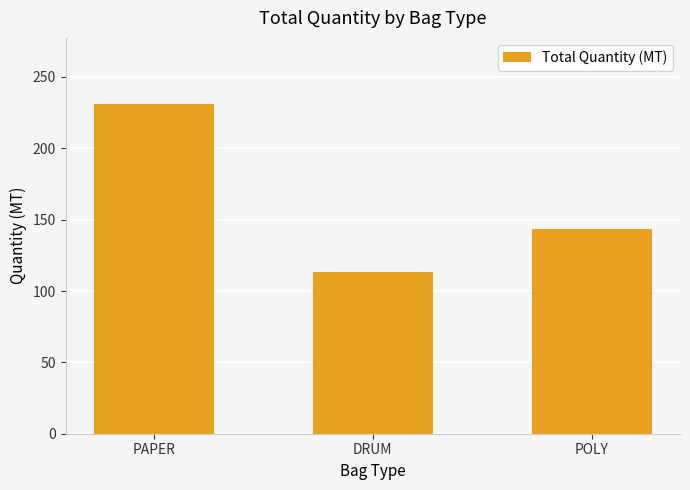

List the labels in order of value, smallest first.

DRUM, POLY, PAPER